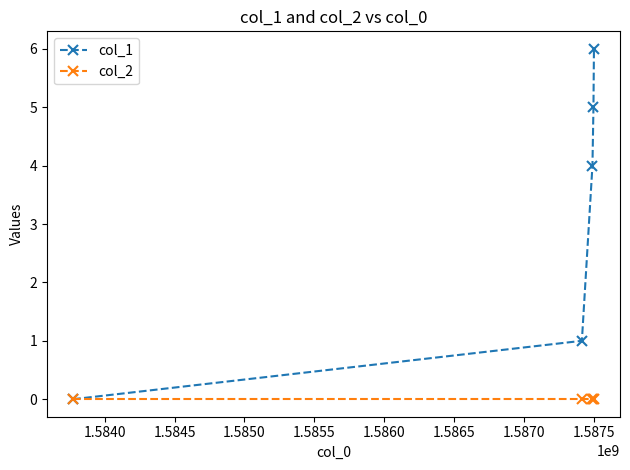

Rank the series by their average value, from highest to lowest.

col_1, col_2